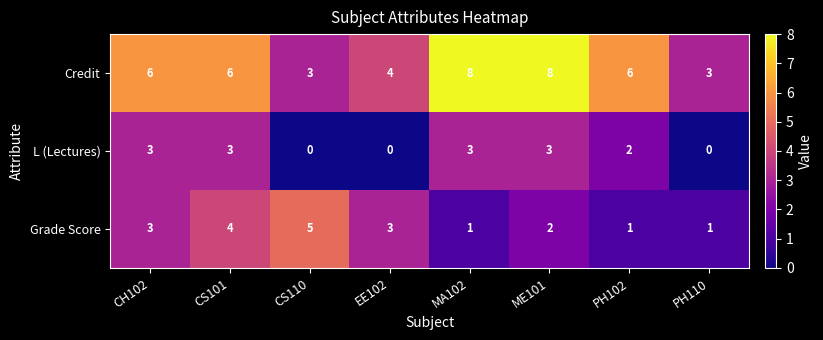

Rank the series at EE102 from highest to lowest value.

Credit, Grade Score, L (Lectures)